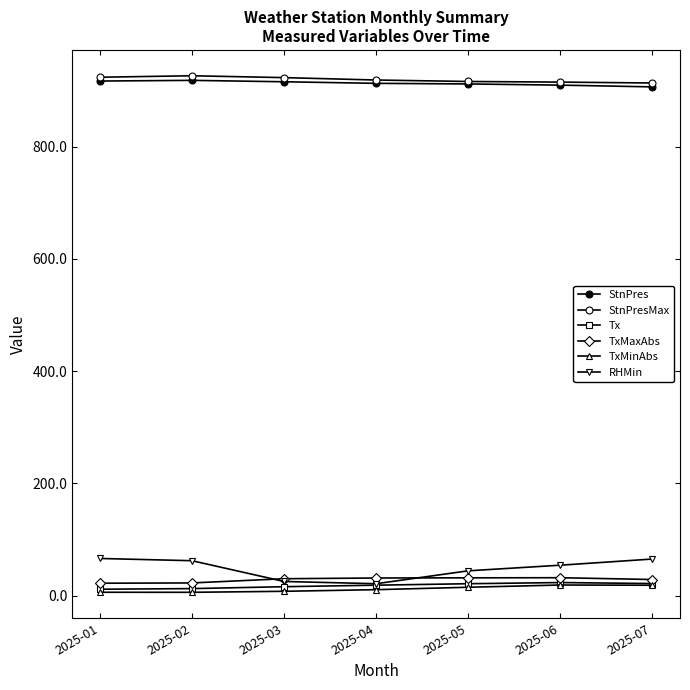

What is the maximum value for TxMaxAbs?

31.7